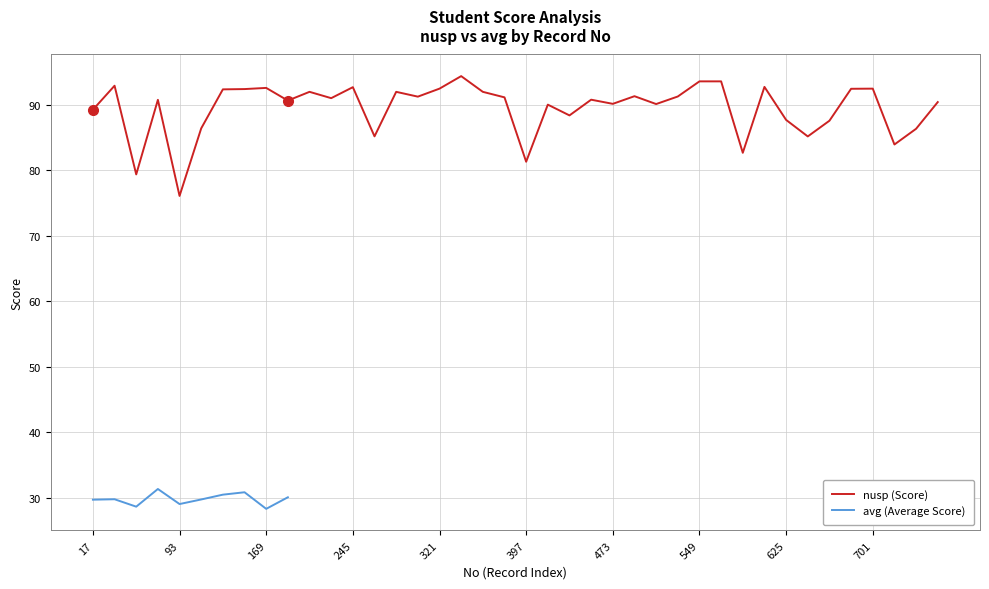

True or false: nusp (Score) has a value of 81.3 at 397.

True